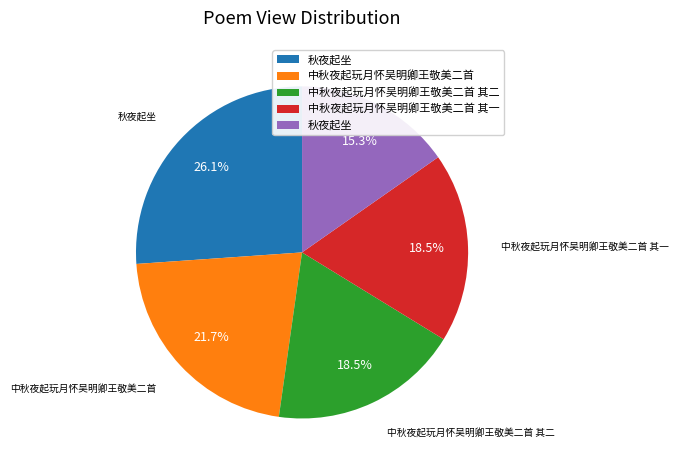

How many slices are in this pie chart?

5